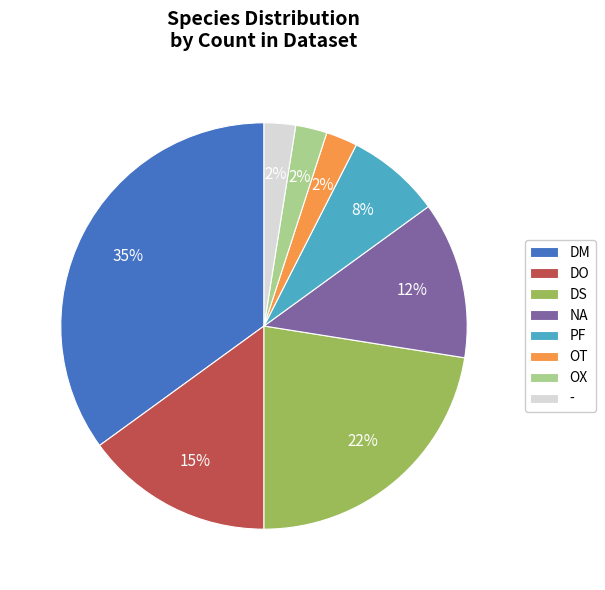

To the nearest percent, what is the average slice percentage?

12%